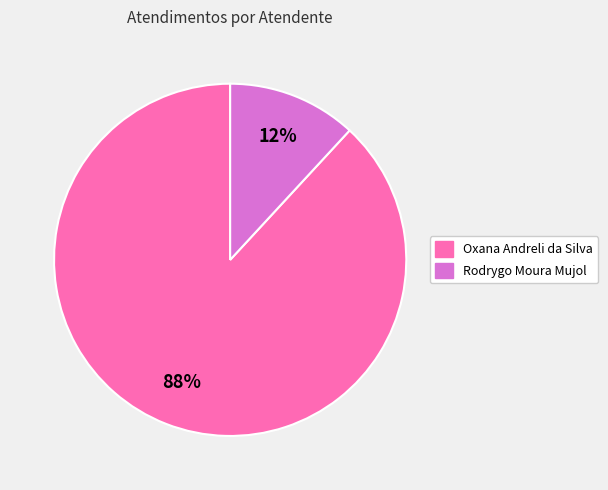

Which has a higher value, Rodrygo Moura Mujol or Oxana Andreli da Silva?

Oxana Andreli da Silva